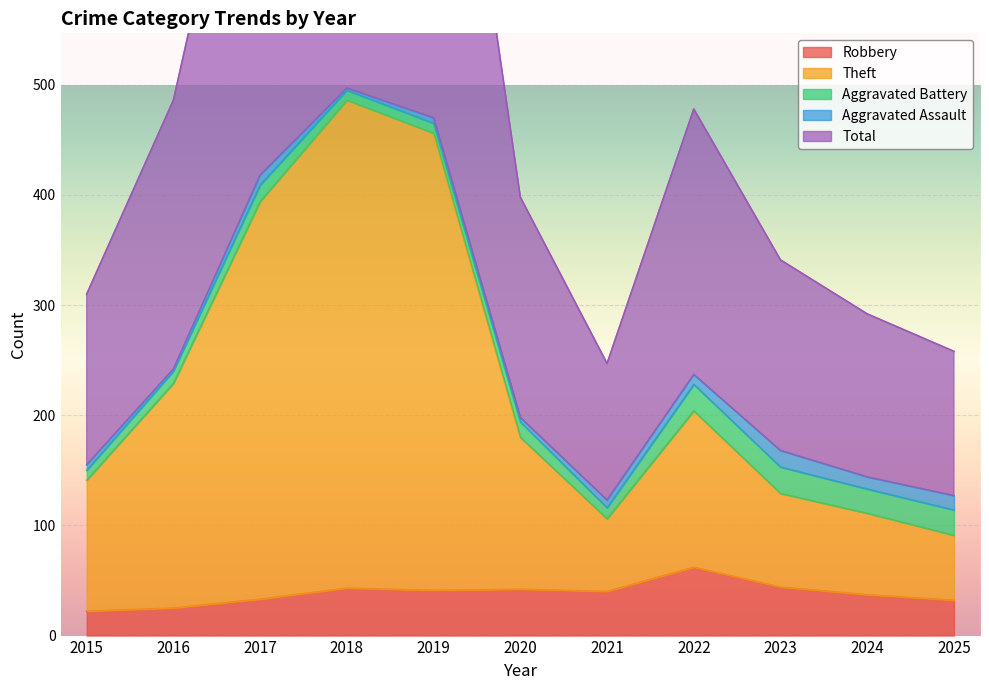

Which series has the largest total across all categories?

Total